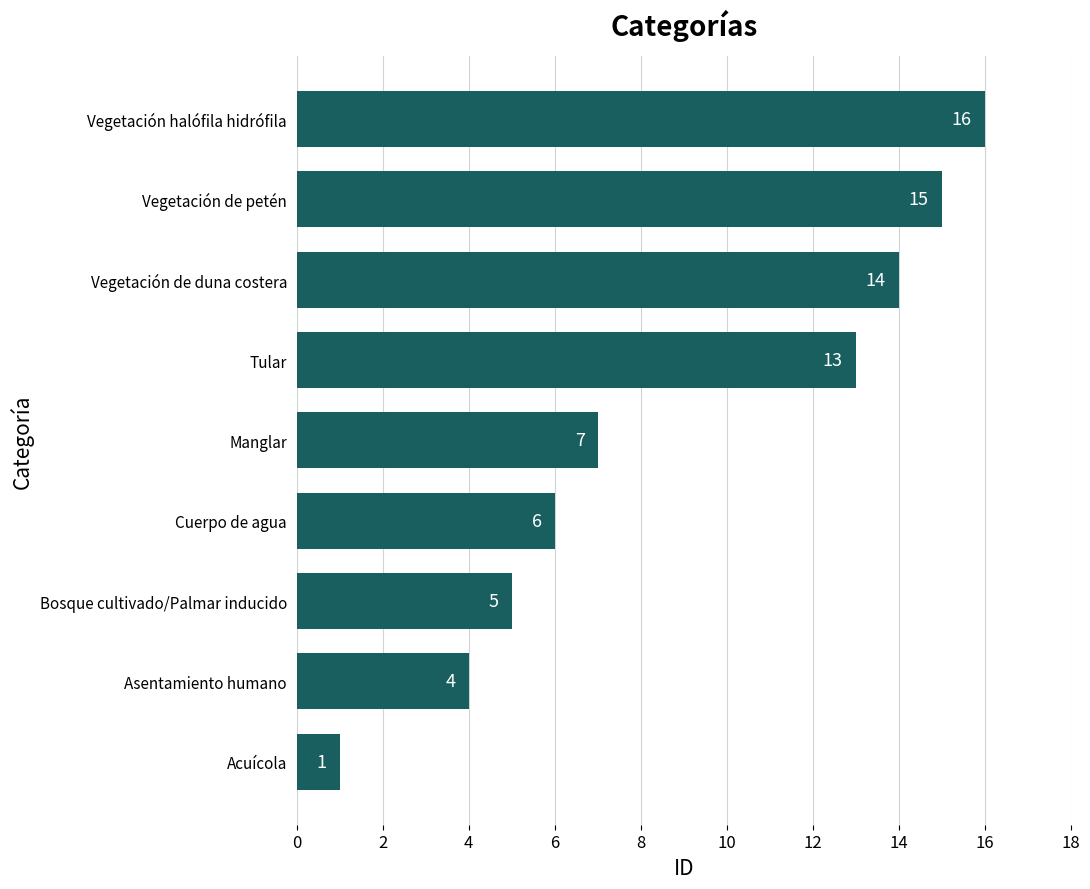

Which has a higher value, Acuícola or Vegetación halófila hidrófila?

Vegetación halófila hidrófila